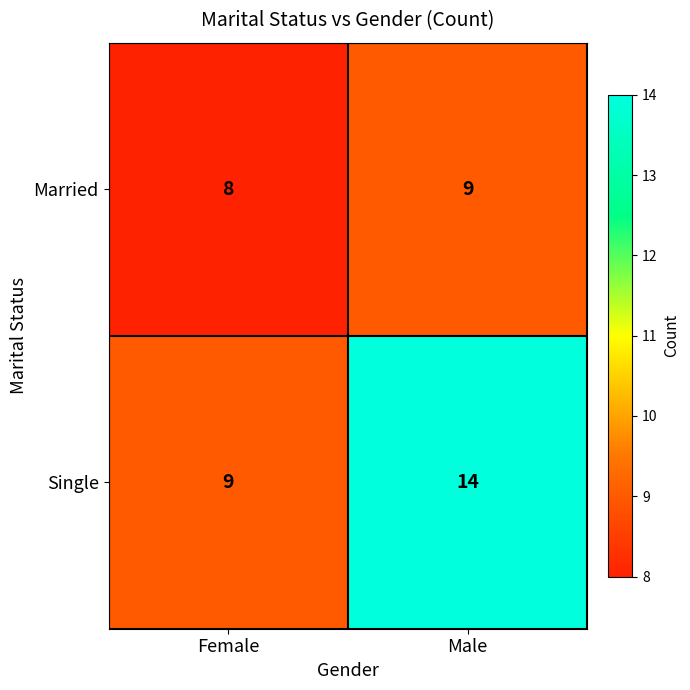

Where is Single nearest to the value 11?

Female